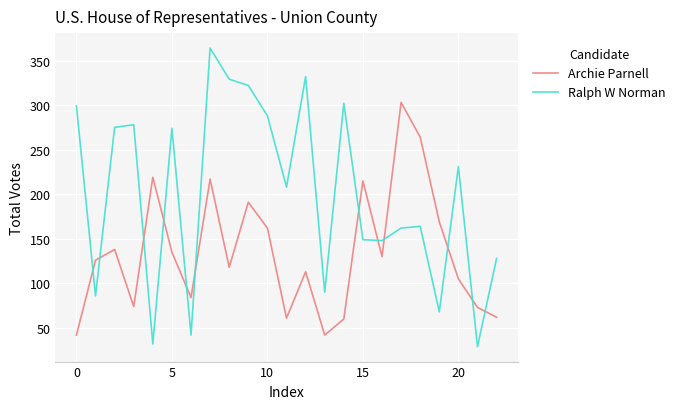

Is this an area chart (filled region under the line)?

No